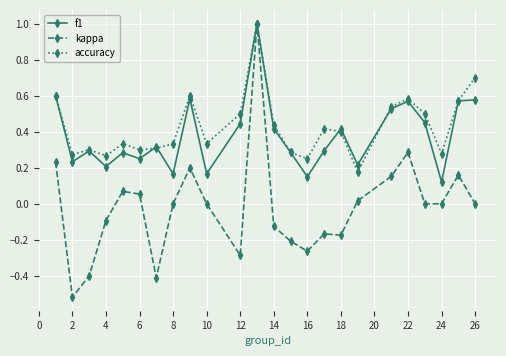

True or false: kappa has more than 0 interior local peaks.

True